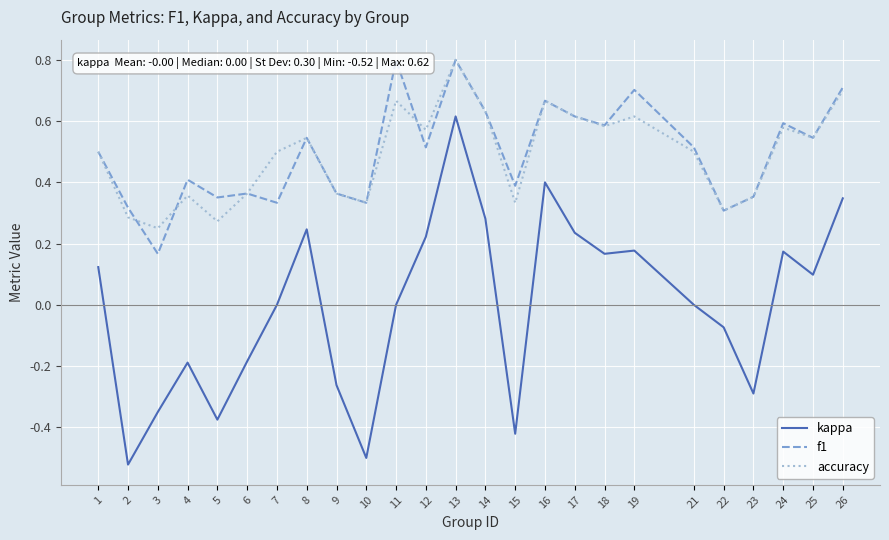

Which category has the highest value across all series?

11